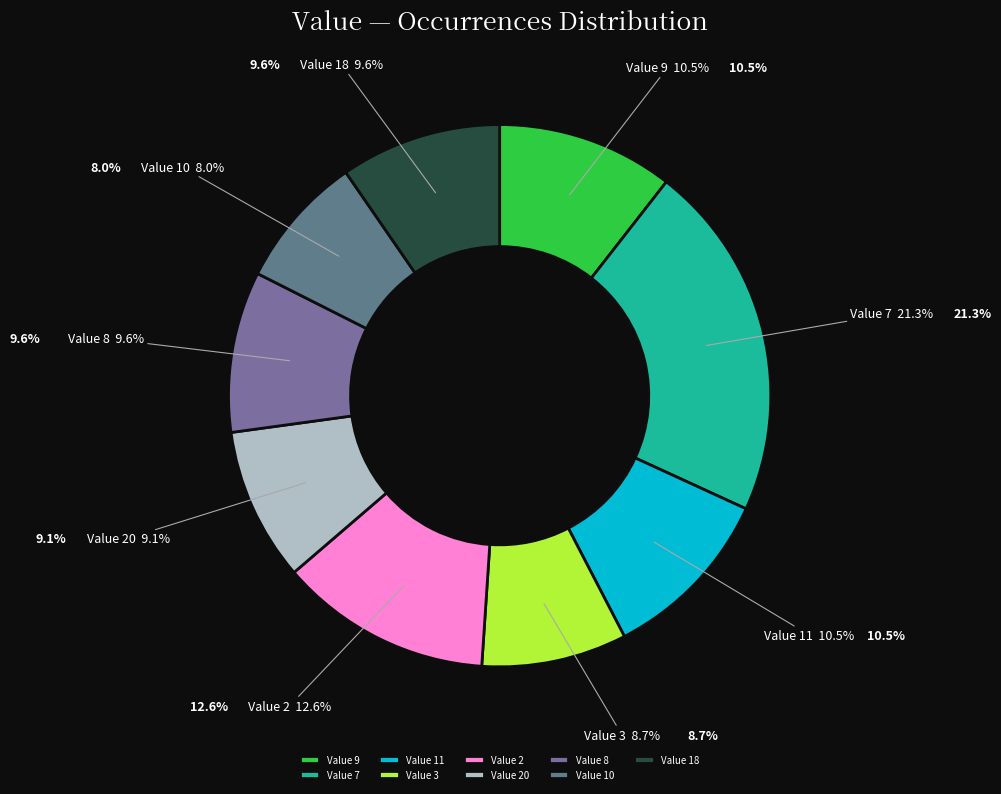

Which slice is the smallest?

10